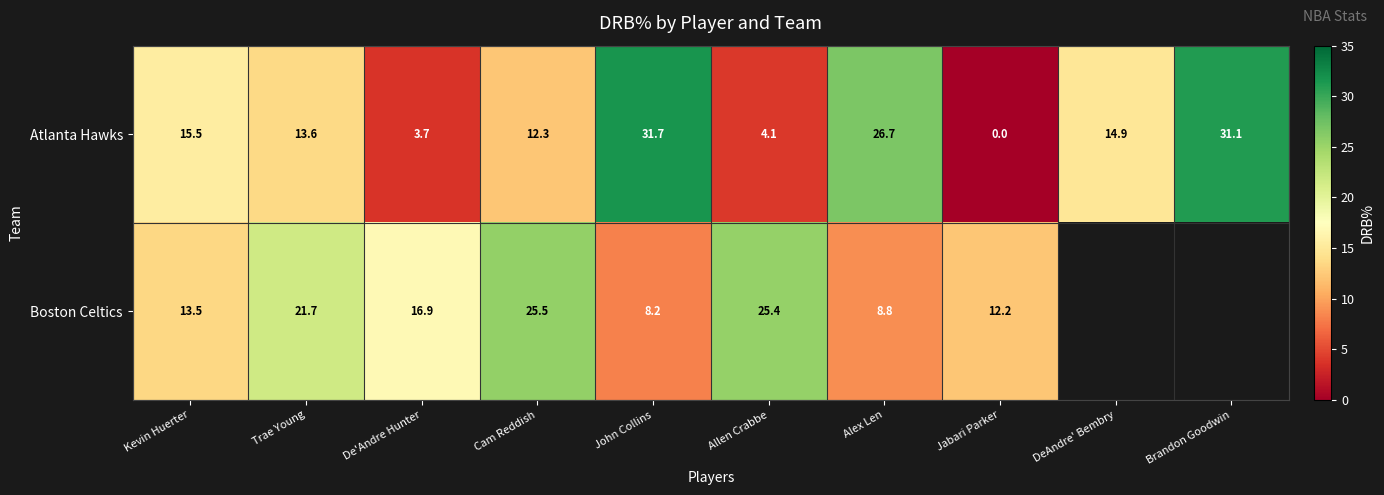

At which label is Atlanta Hawks closest to 15?

DeAndre' Bembry